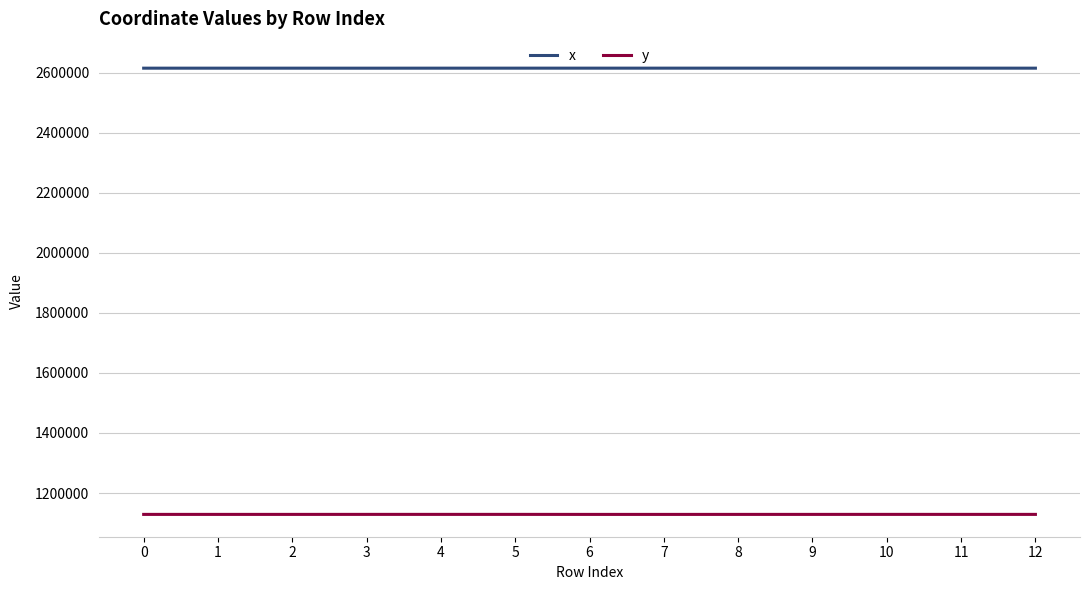

What is the average value of the x series?

2615426.6